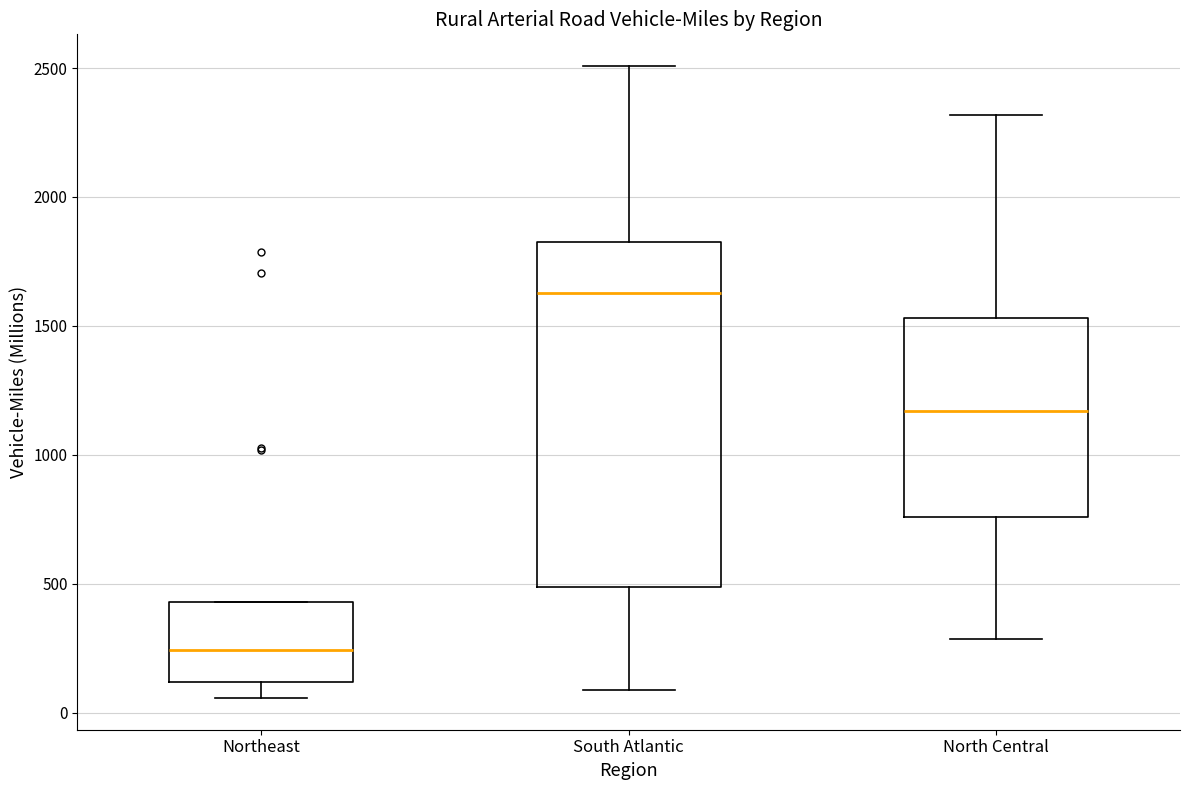

Reading left to right, transcribe this box plot: for each box, give where its median line is, the range the box spans, and where its two whiskers end, as read against the y-axis. The values are not printed on the chart, so give them approximately, as read against the axis.

Northeast: median 250, box 100 to 450, whiskers 50 to 450
South Atlantic: median 1650, box 500 to 1850, whiskers 100 to 2500
North Central: median 1150, box 750 to 1550, whiskers 300 to 2300